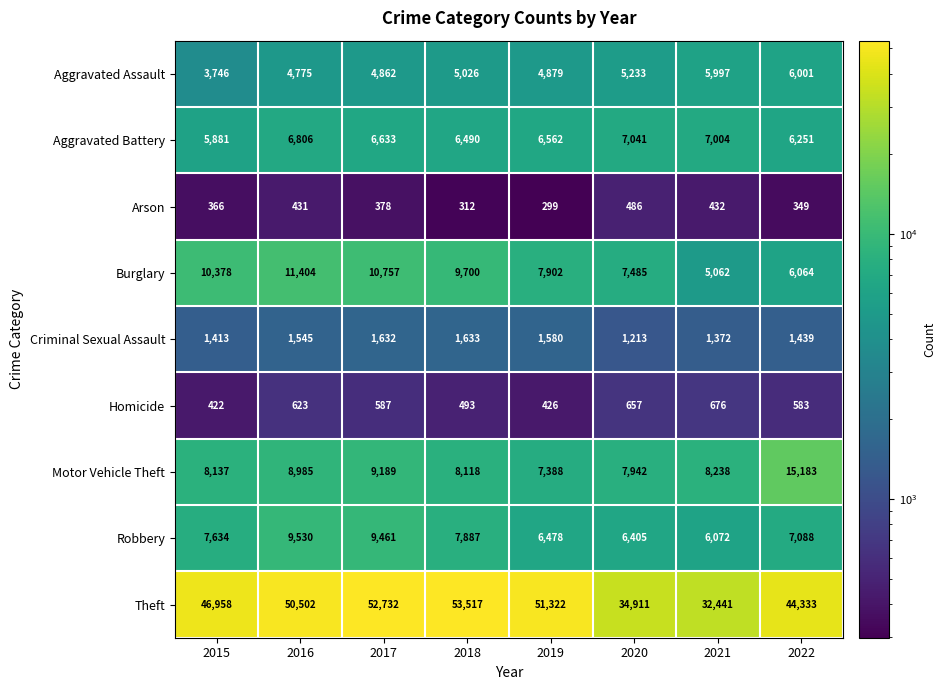

At which category is the sum across all series the highest?

2017